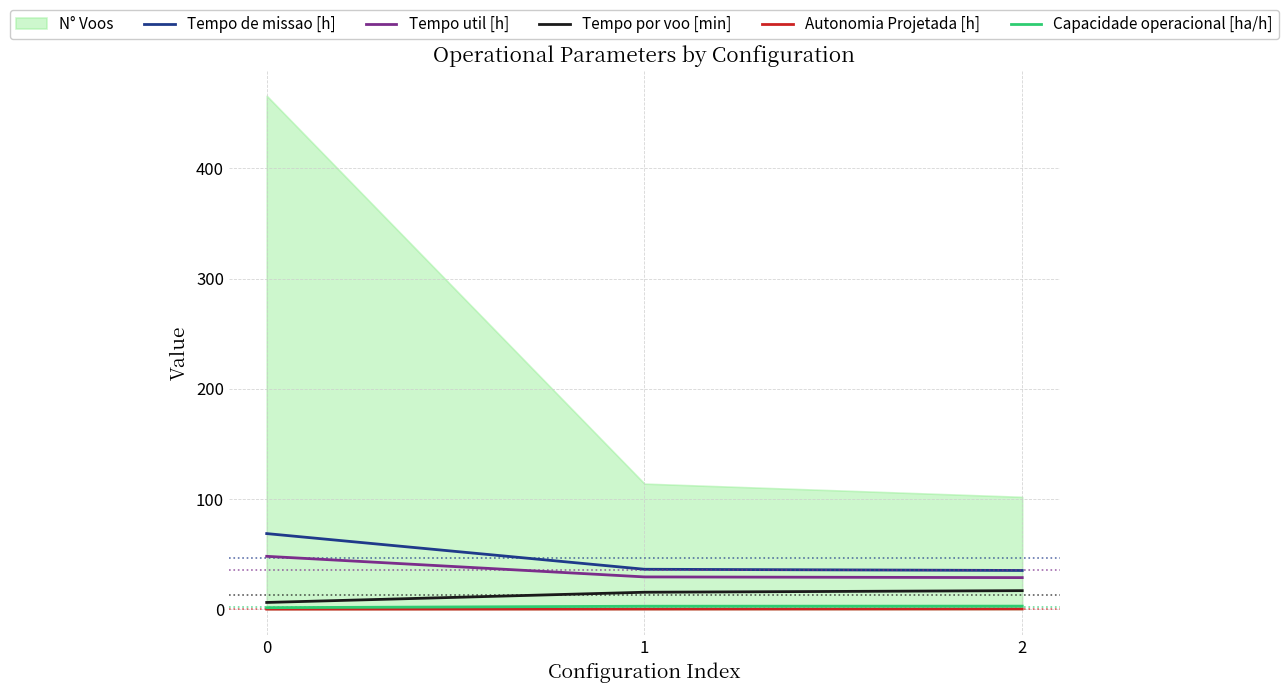

What is the value of the Tempo por voo [min] point at the 3rd from the left?

16.9